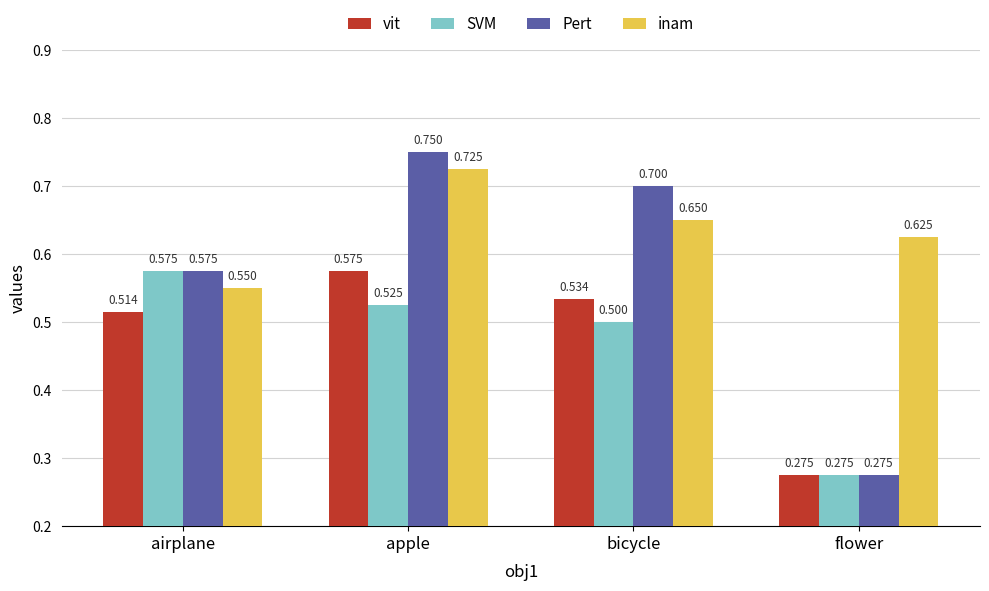

Which category has the lowest value in the SVM series?

flower